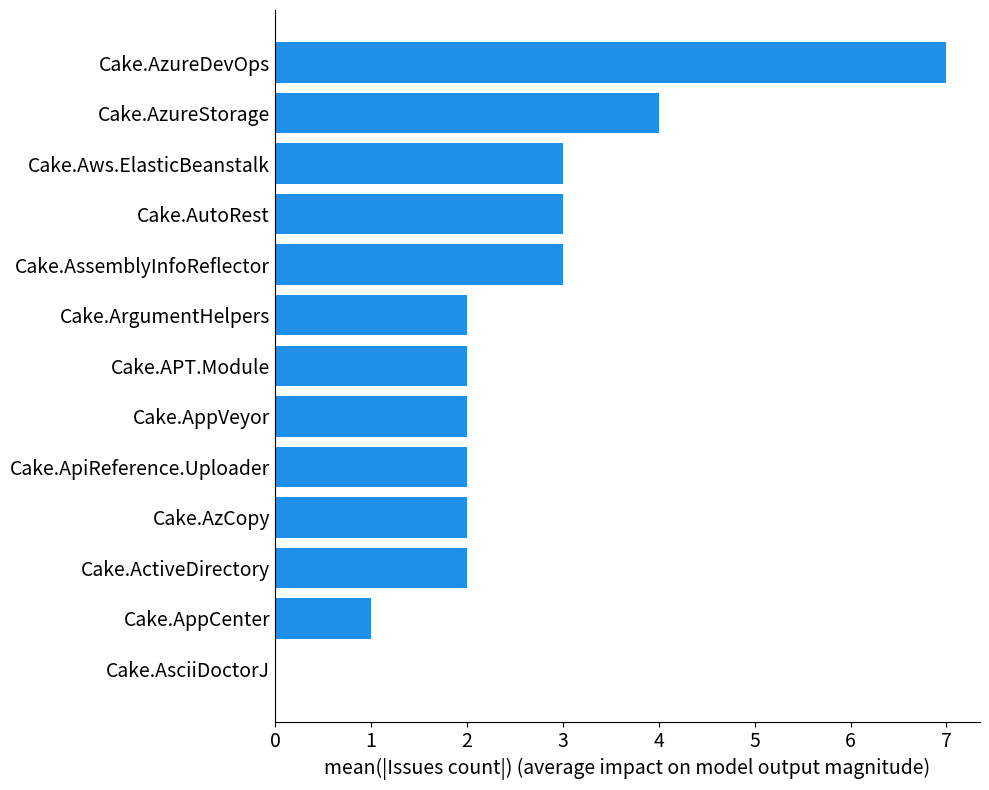

What is the sum of all values?

33